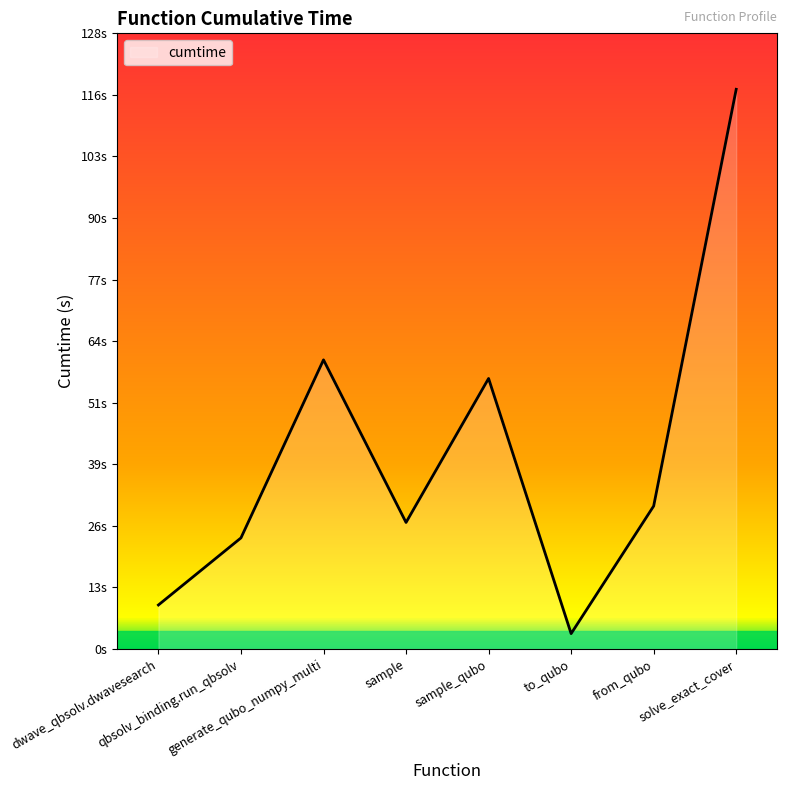

At which label does the data first exceed 29?

generate_qubo_numpy_multi